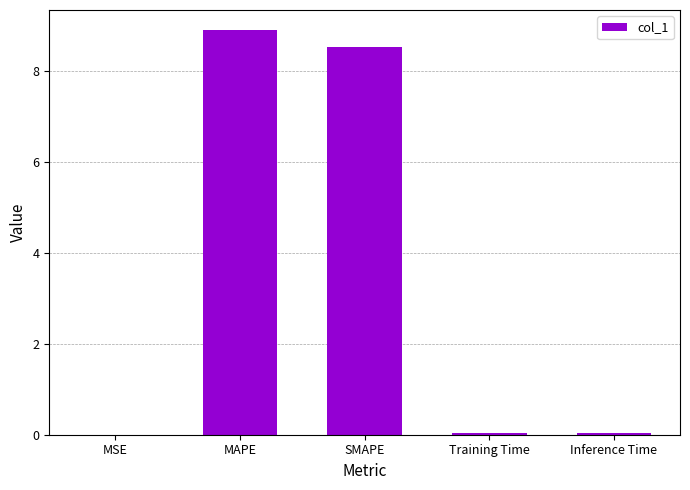

How many distinct data groups are displayed?

1